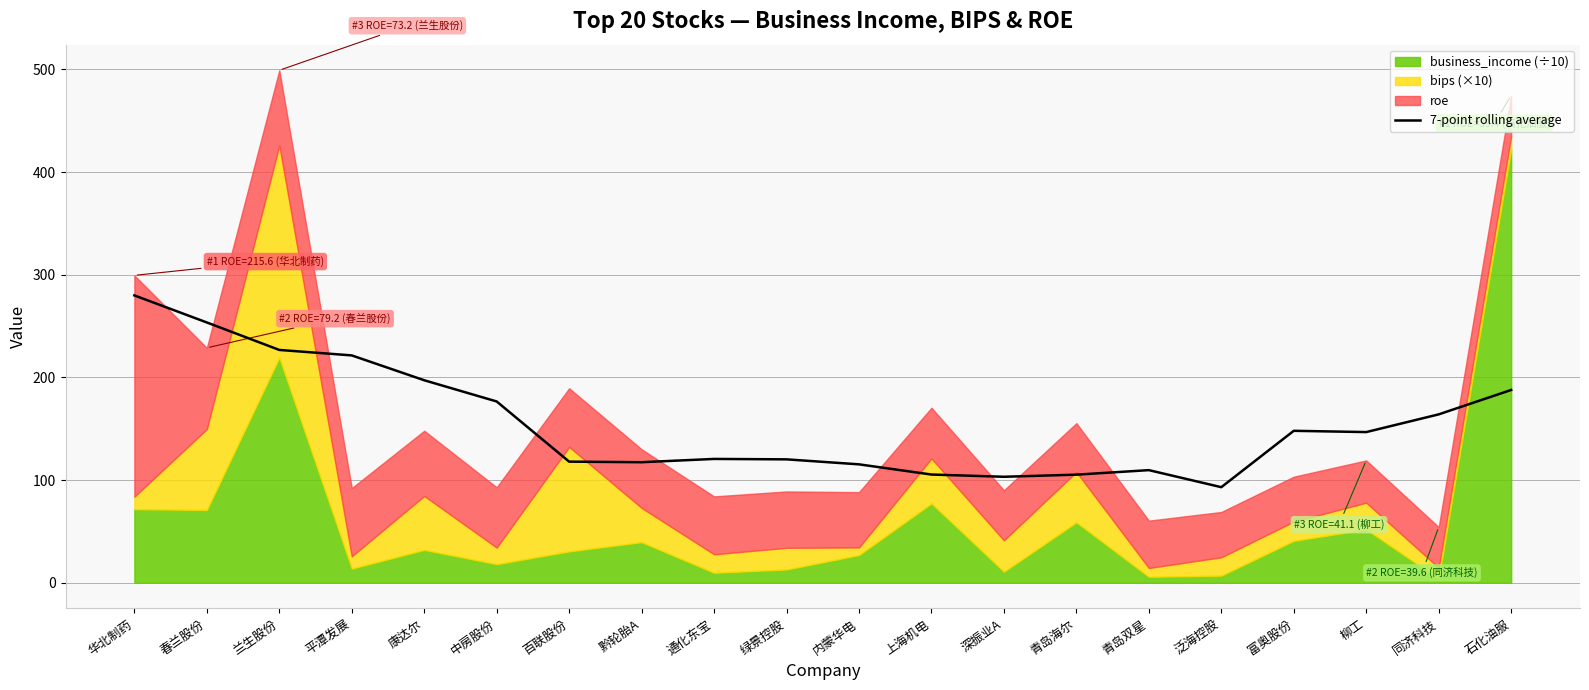

At which label is the value closest to 186?

石化油服